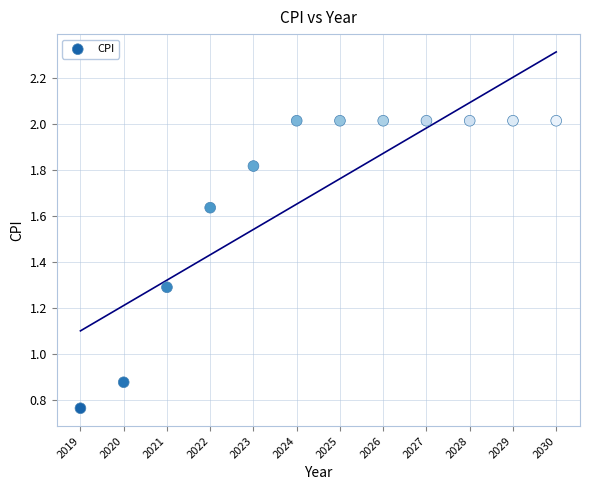

What is the average Y value?

1.7